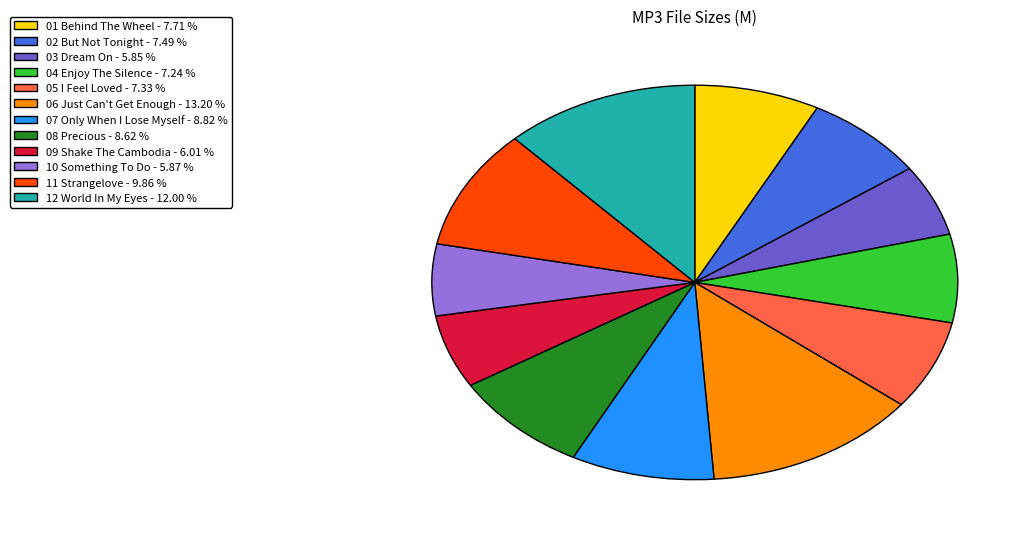

Does 07 Only When I Lose Myself - 8.82 % account for over 50% of the chart?

No